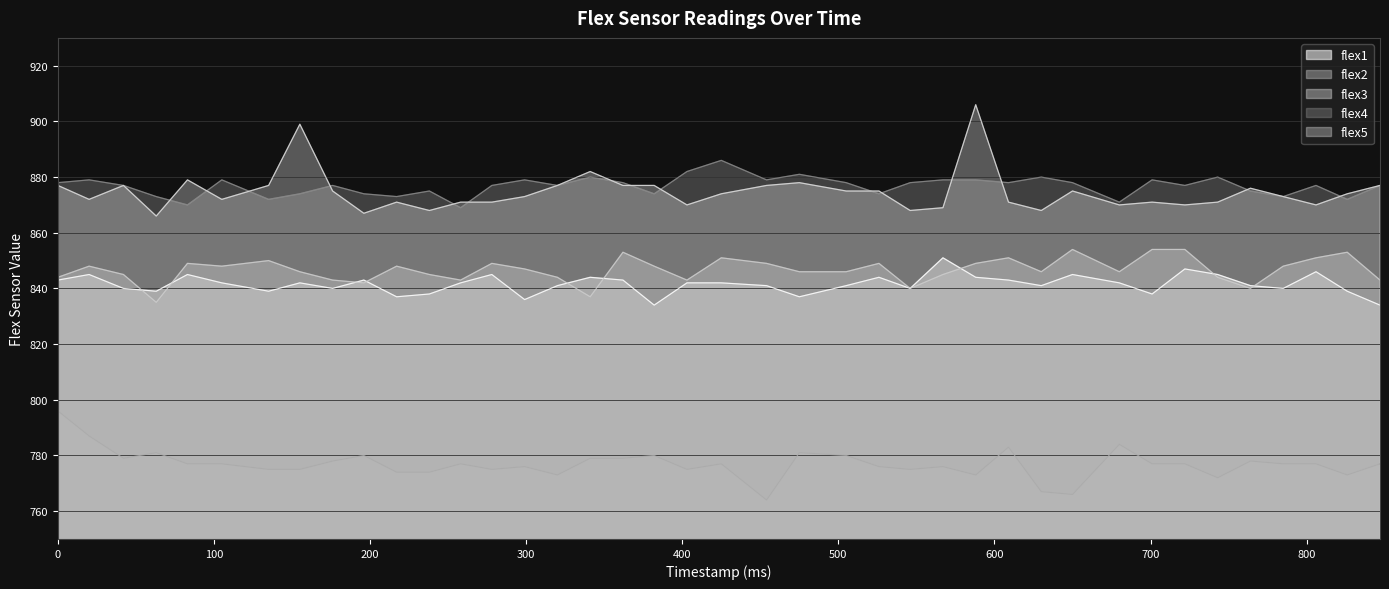

How many lines are shown in the chart?

5